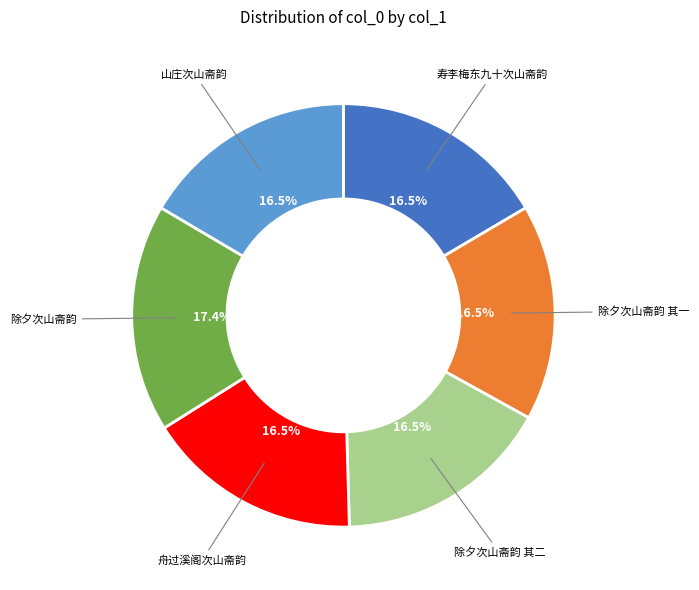

Does any single category account for the majority?

No